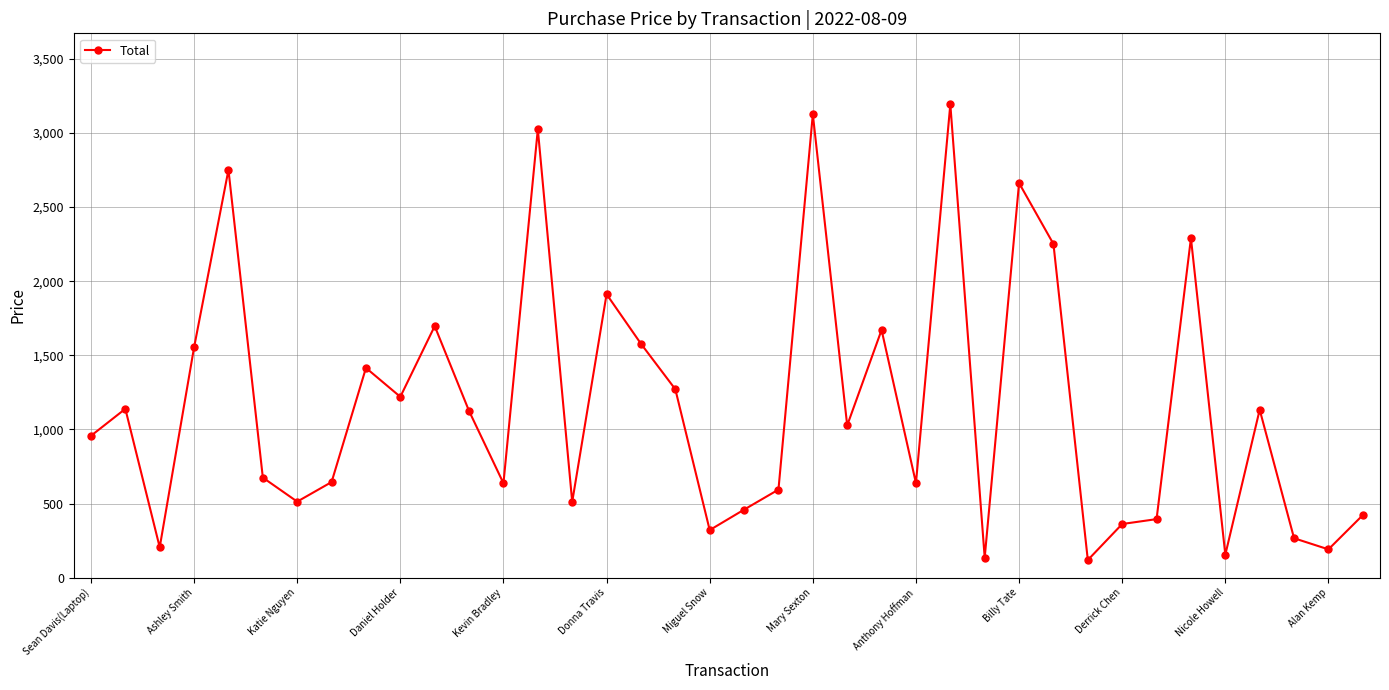

What is the difference between the maximum and second lowest values?

3058